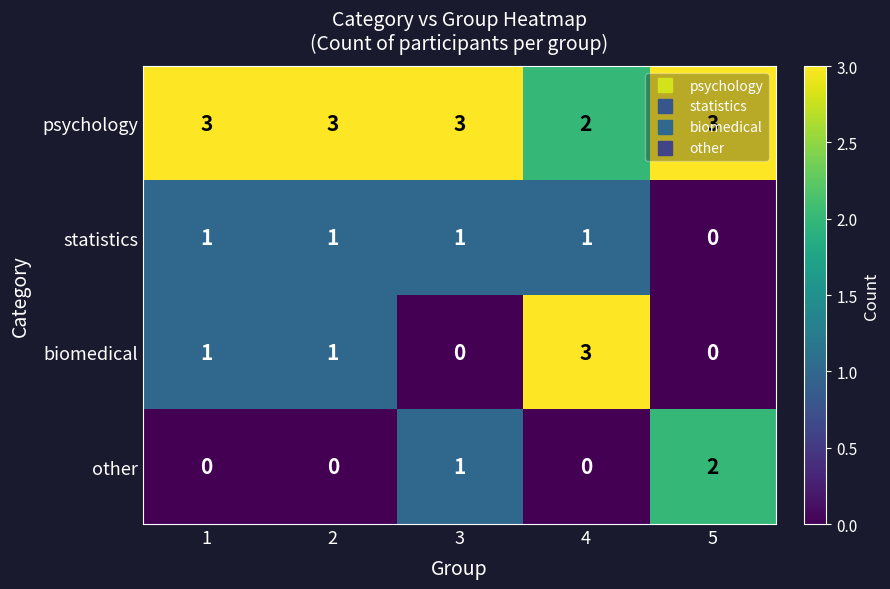

What value does the psychology series have at 3?

3